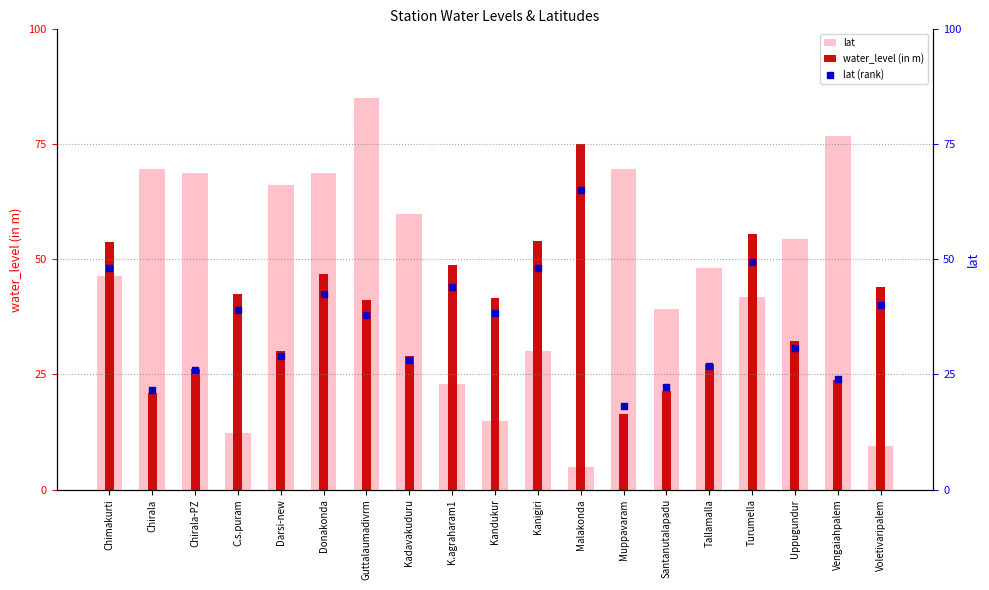

Which series contains the lowest Y value?

lat